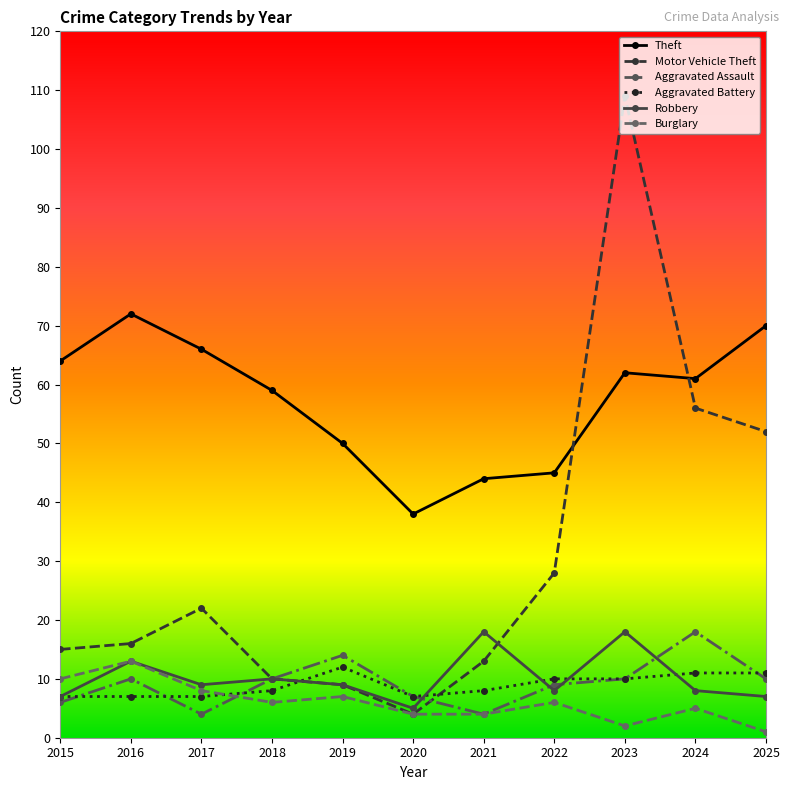

How many interior local valleys does the Aggravated Assault series have?

2